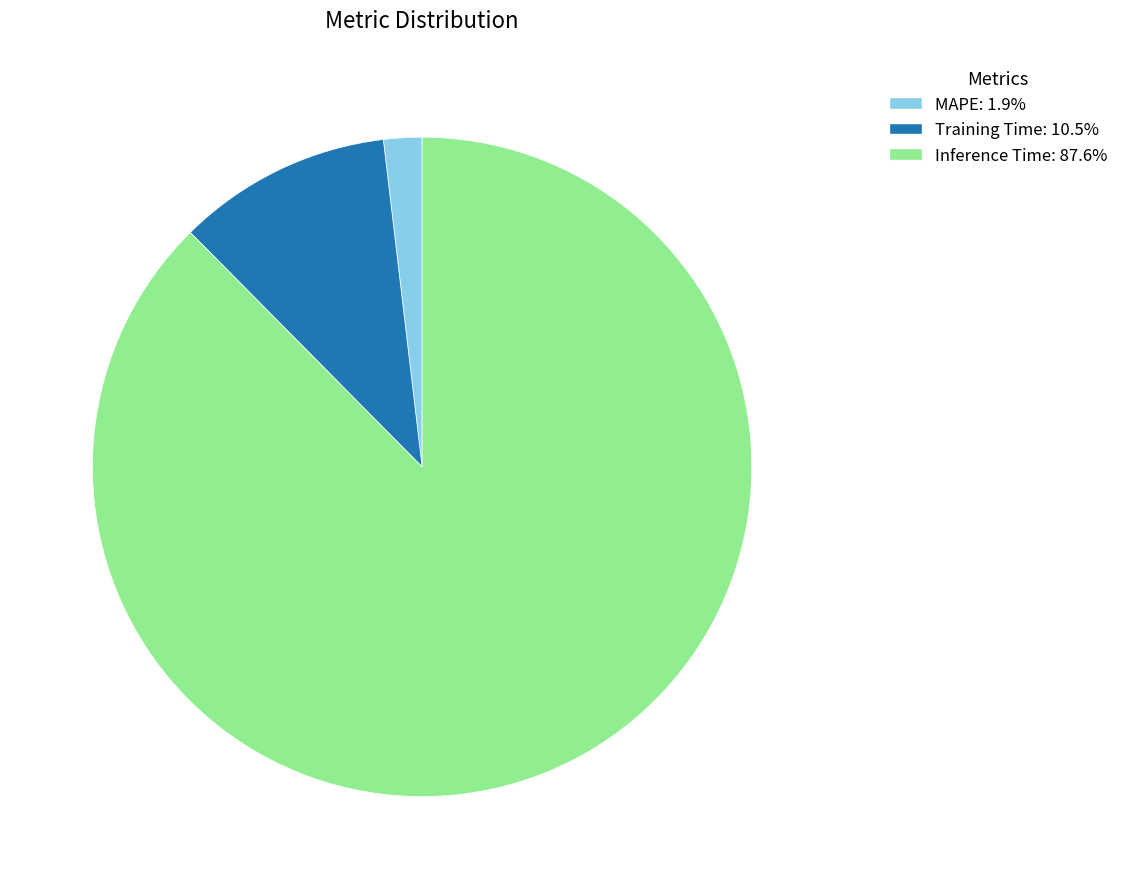

Is there any slice that represents more than half of the pie?

Yes